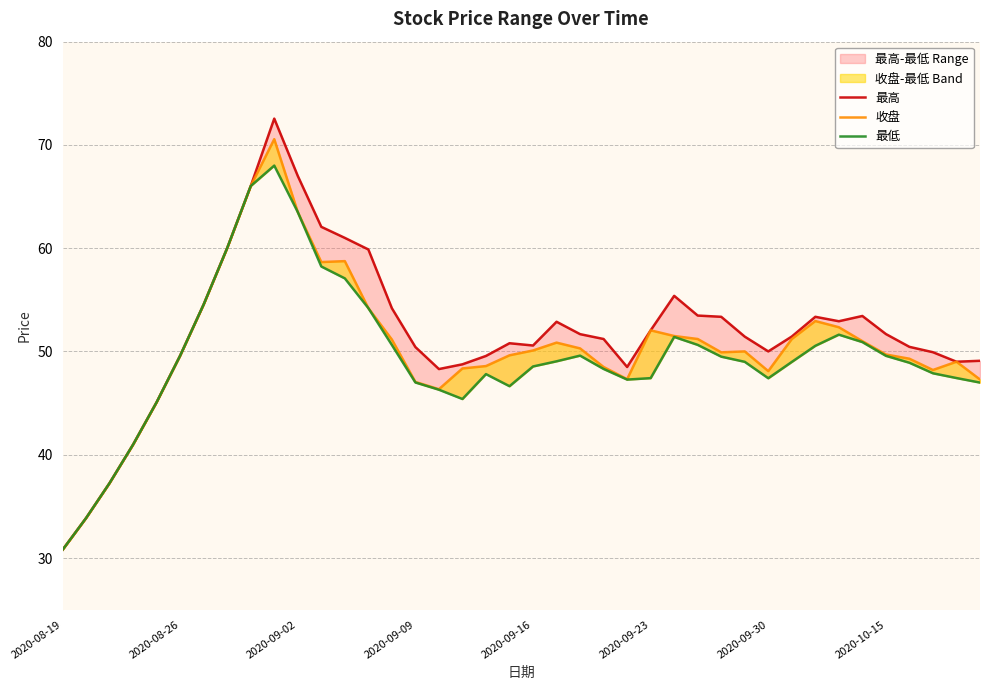

How many lines are shown in the chart?

3